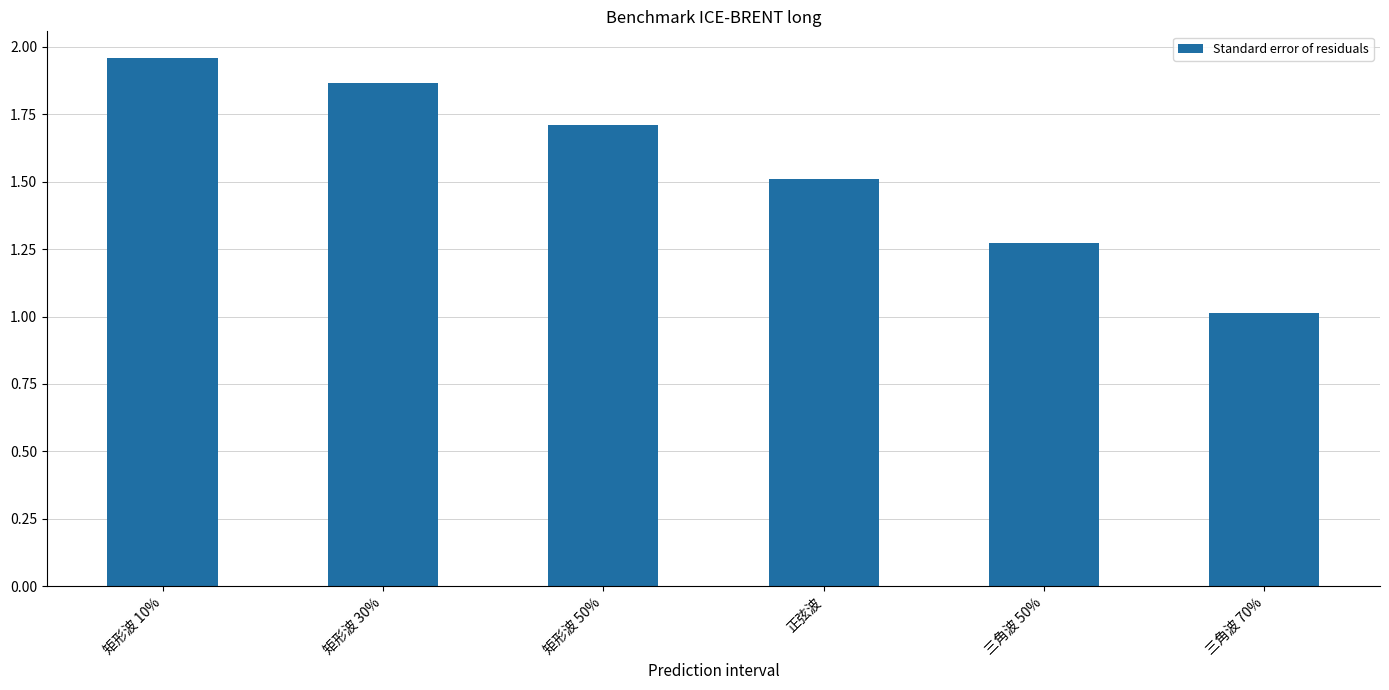

List the labels in order of value, smallest first.

三角波 70%, 三角波 50%, 正弦波, 矩形波 50%, 矩形波 30%, 矩形波 10%